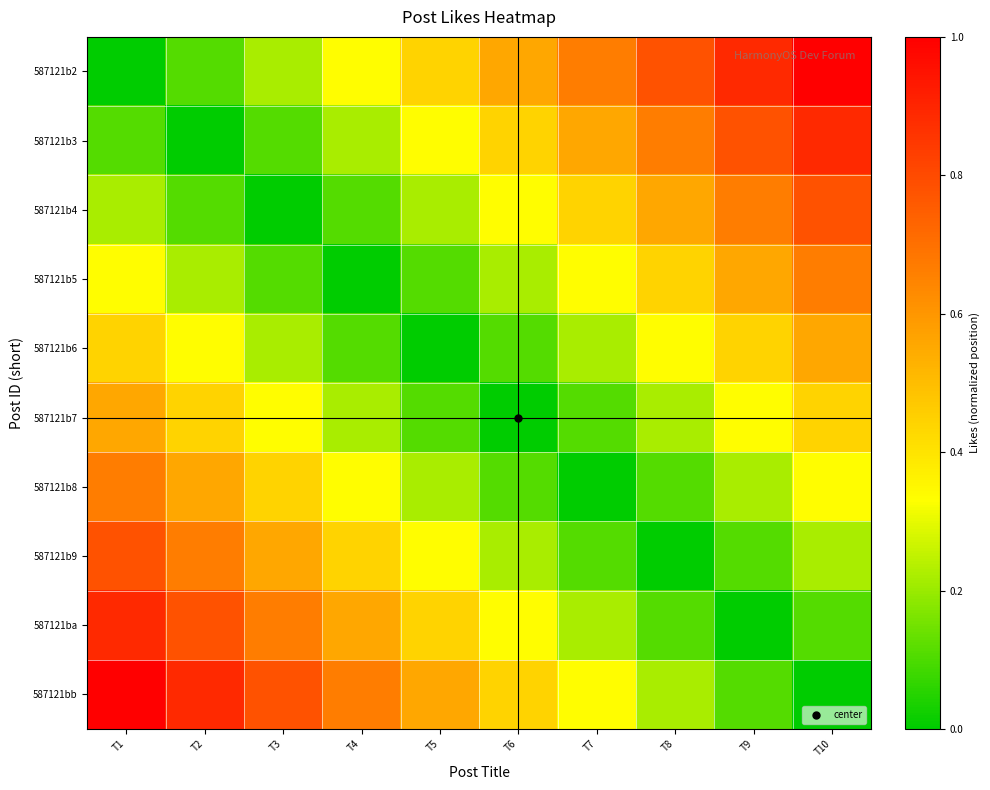

Which series has the largest total across all categories?

587121b2